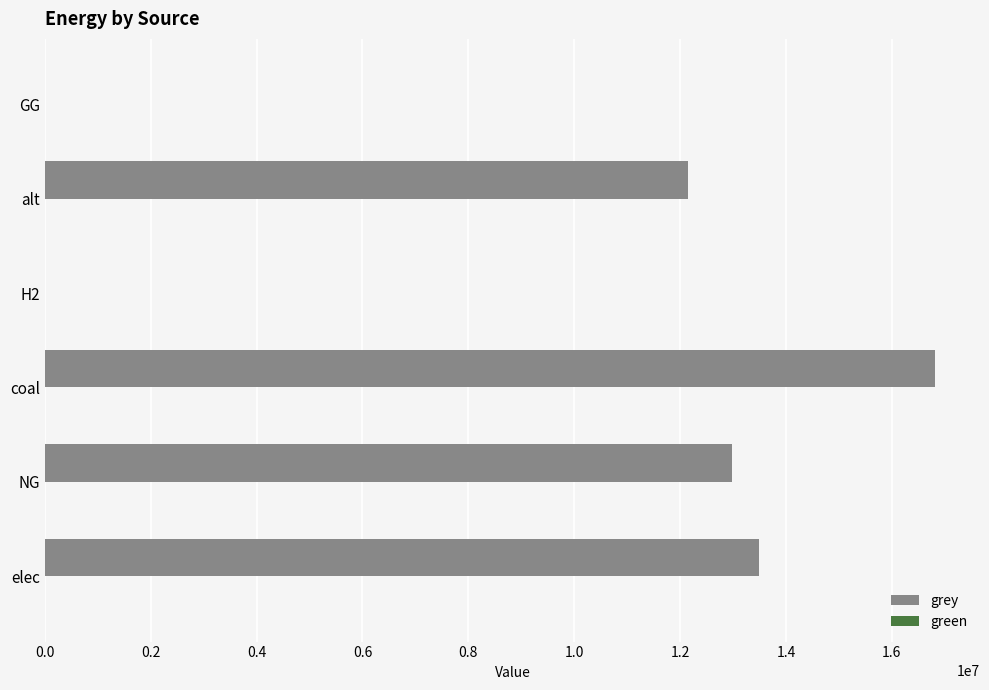

What is the ratio of the value at NG to the value at alt?

1.1